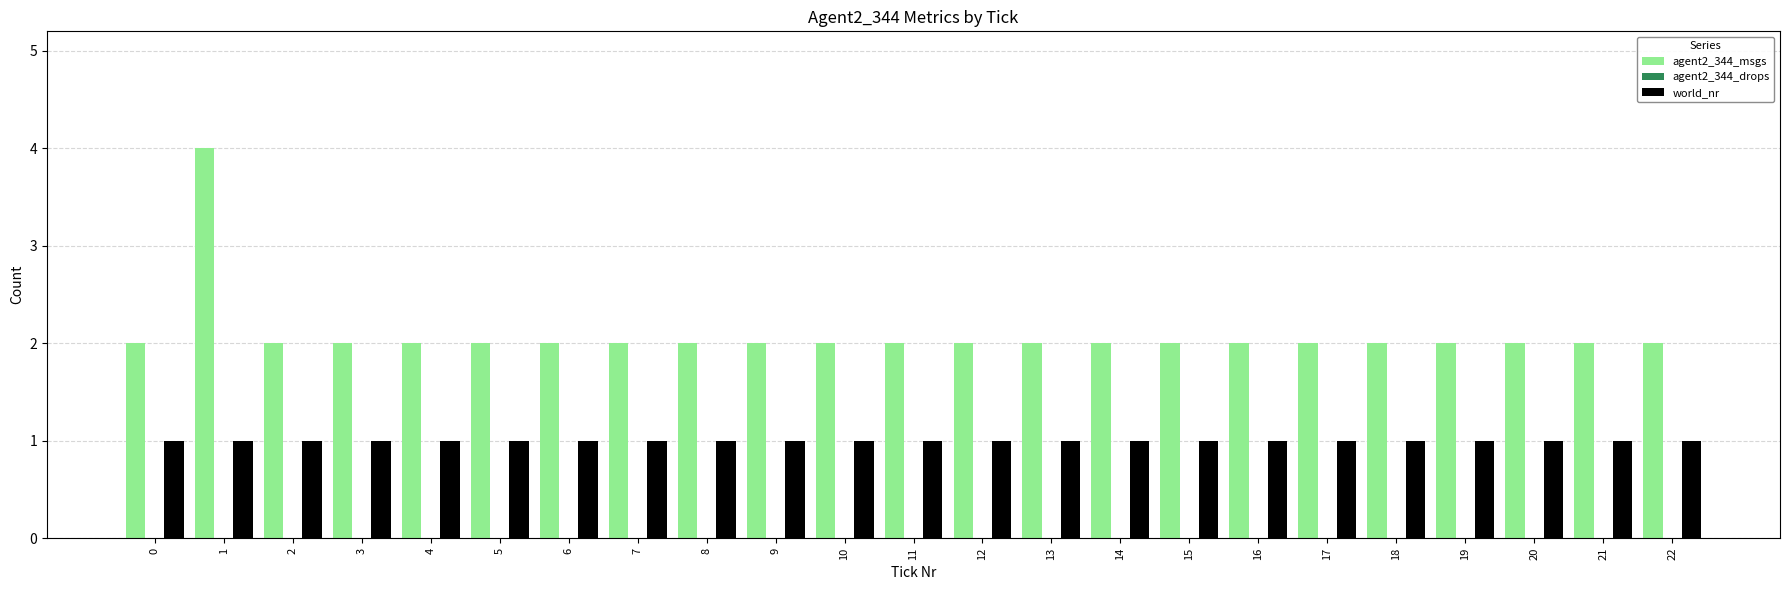

List the series in order of their overall mean, lowest first.

world_nr, agent2_344_msgs